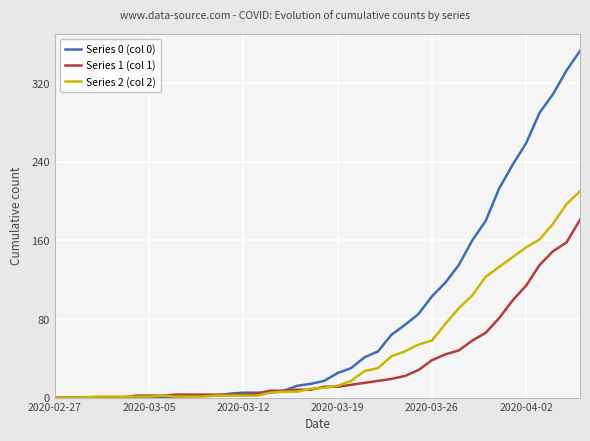

List the series in order of their overall mean, highest first.

Series 0 (col 0), Series 2 (col 2), Series 1 (col 1)